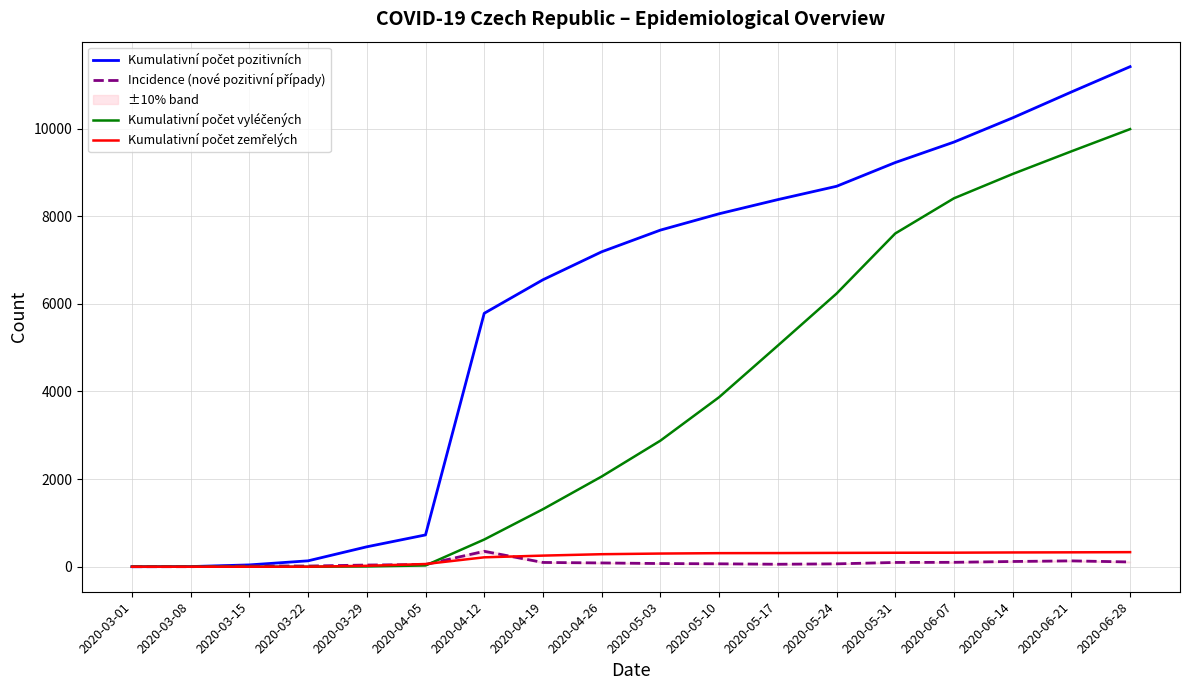

Reading right to left, transcribe all the data shown in this chart.

Kumulativní počet pozitivních: 11412	10834	10244	9691	9224	8682	8378	8055	7682	7187	6549	5784	726	455	135	42	4	1
Incidence (nové pozitivní případy): 109	134	120	101	98	66	57	67	73	87	98	352	51	39	16	20	1	1
Kumulativní počet vyléčených: 9987	9480	8963	8408	7605	6233	5046	3869	2877	2059	1313	621	29	7	0	0	0	0
Kumulativní počet zemřelých: 333	329	326	321	319	316	312	310	301	286	254	215	62	21	1	0	0	0